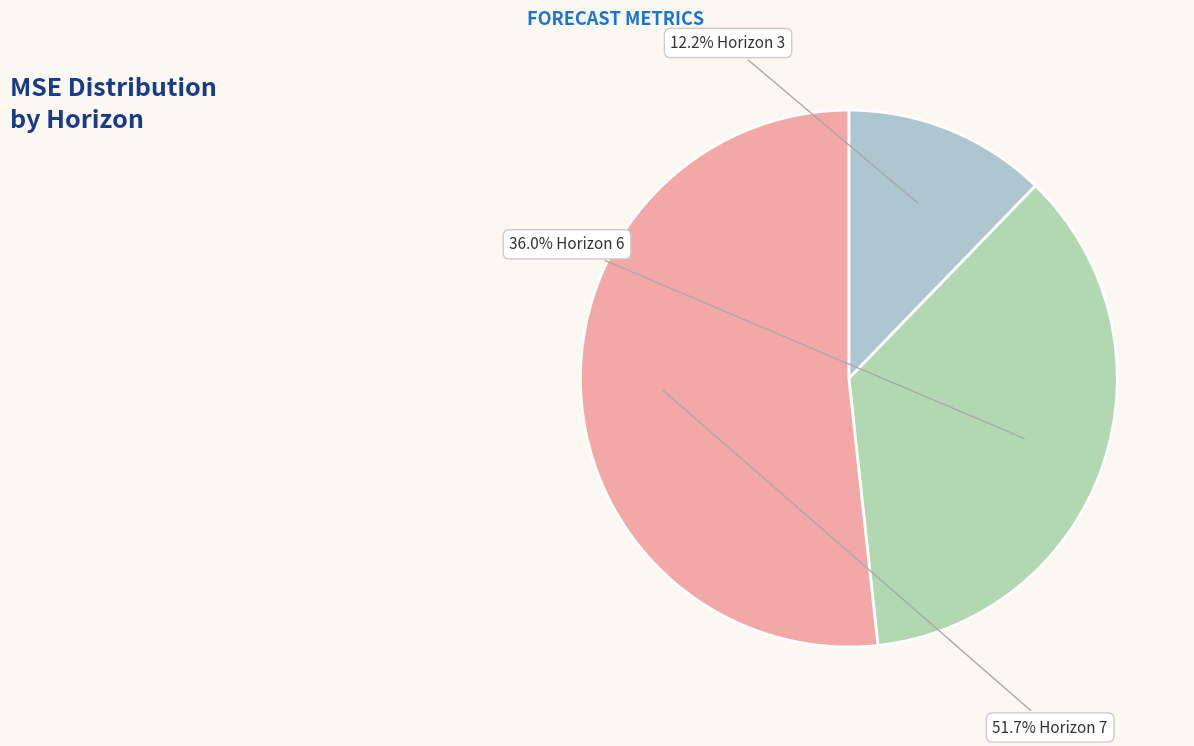

Count the number of slices in the pie.

3